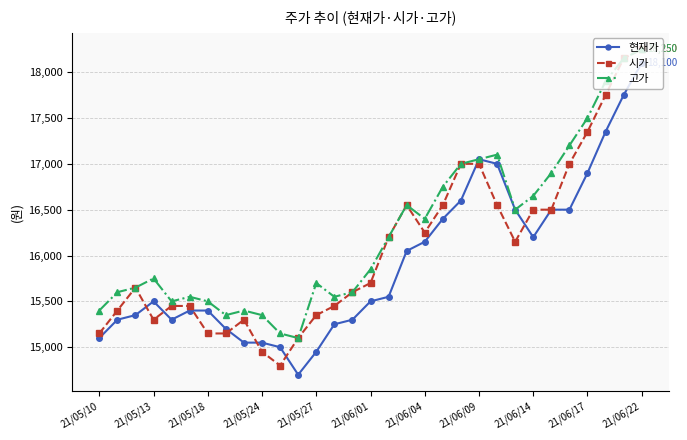

Which series has the largest total across all categories?

고가